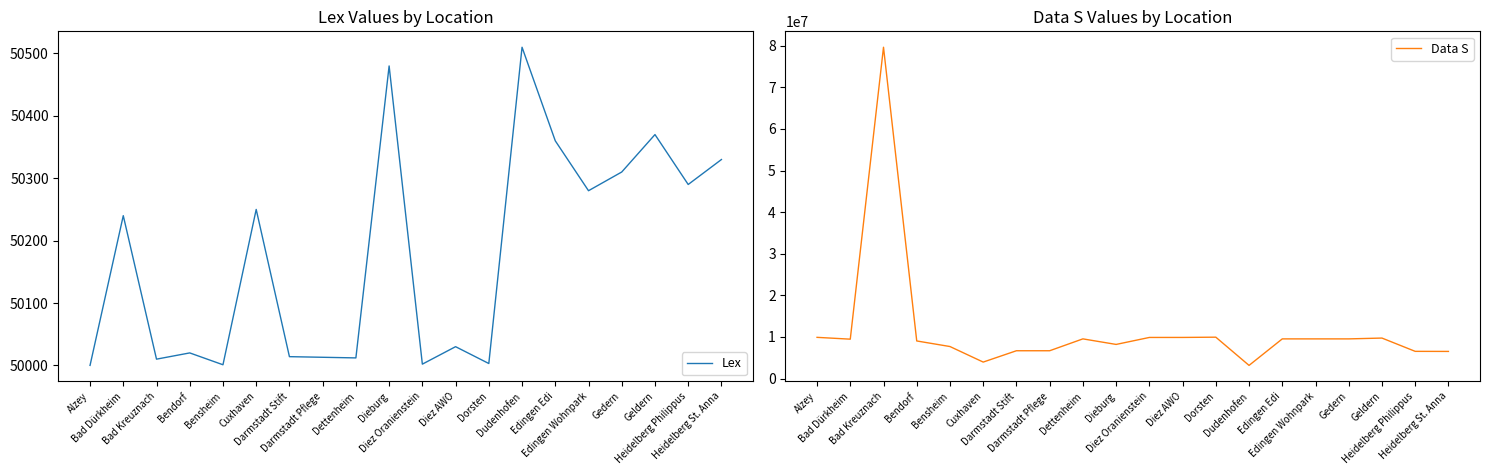

Rank the series by their average value, from highest to lowest.

Data S, Lex